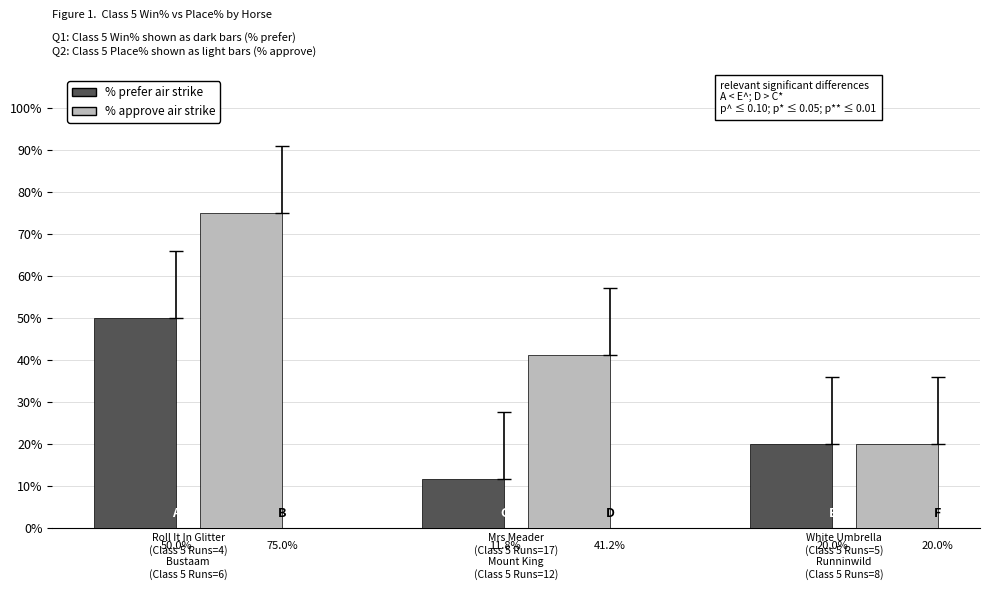

What is the highest value of the % prefer air strike (Class 5 Win%) series?

50.0